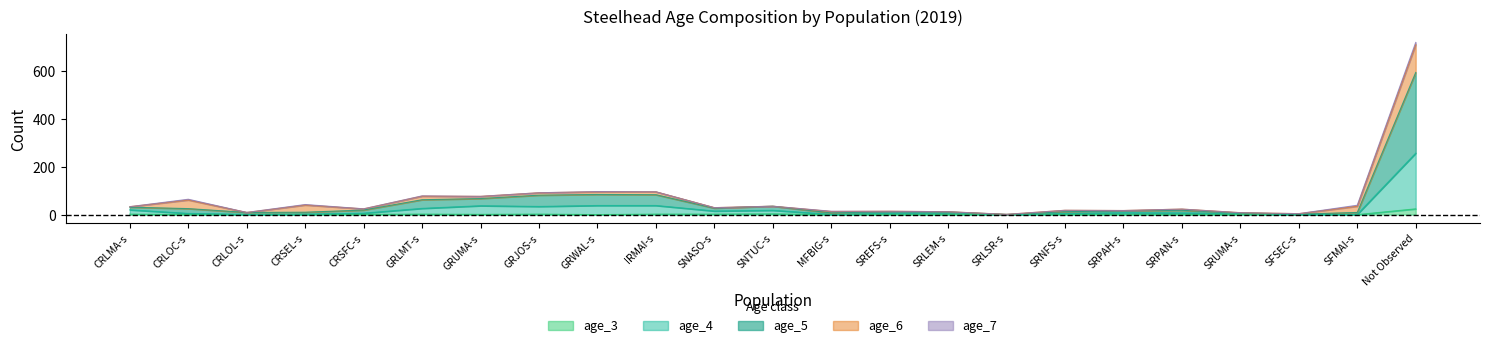

True or false: age_3 and age_5 cross at least once.

False